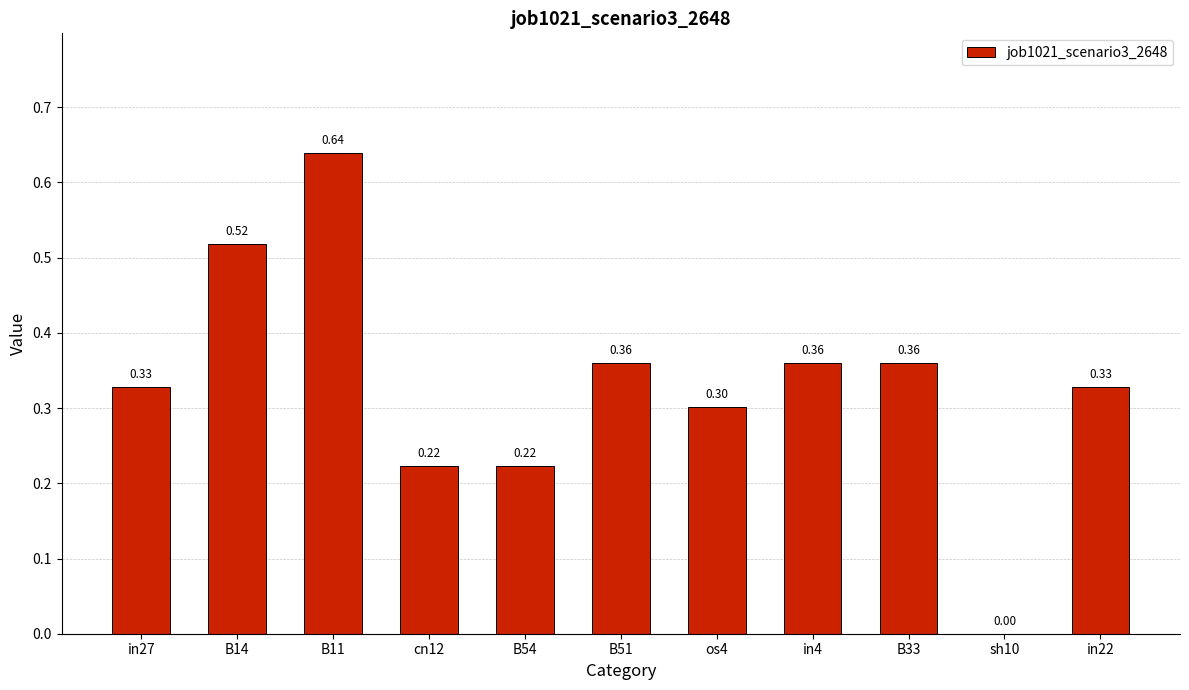

What is the change in value from os4 to B33?

+0.1